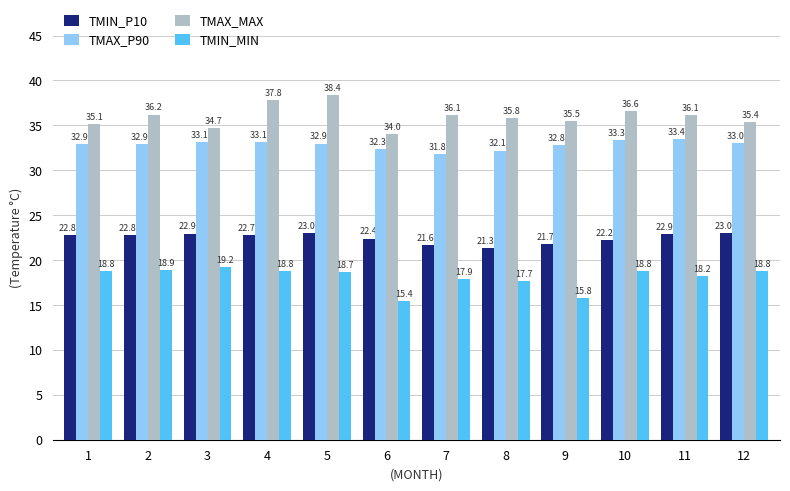

What are all the series names shown in the legend?

TMIN_P10, TMAX_P90, TMAX_MAX, TMIN_MIN